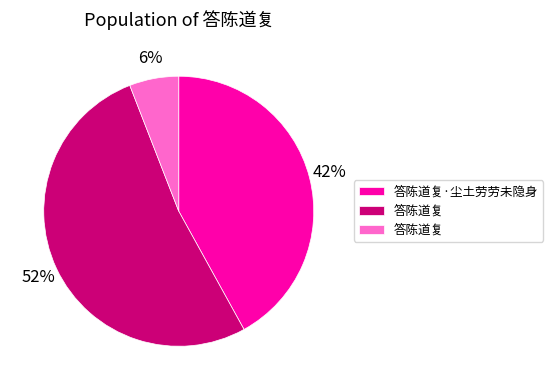

Is there any slice that represents more than half of the pie?

Yes